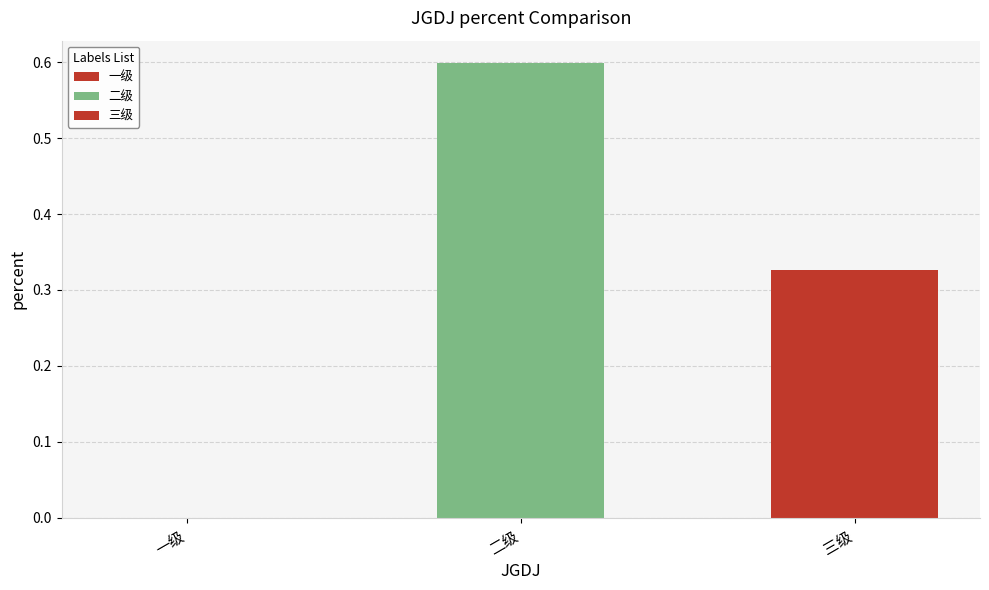

Count the number of values greater than 0.

2